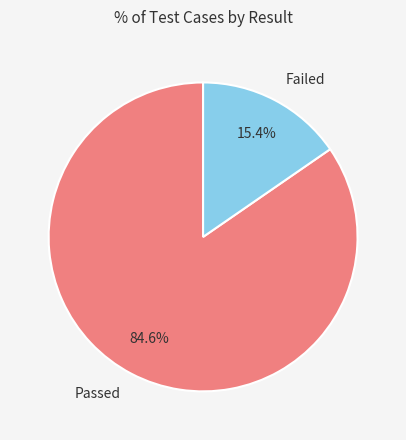

Which category accounts for the majority?

Passed